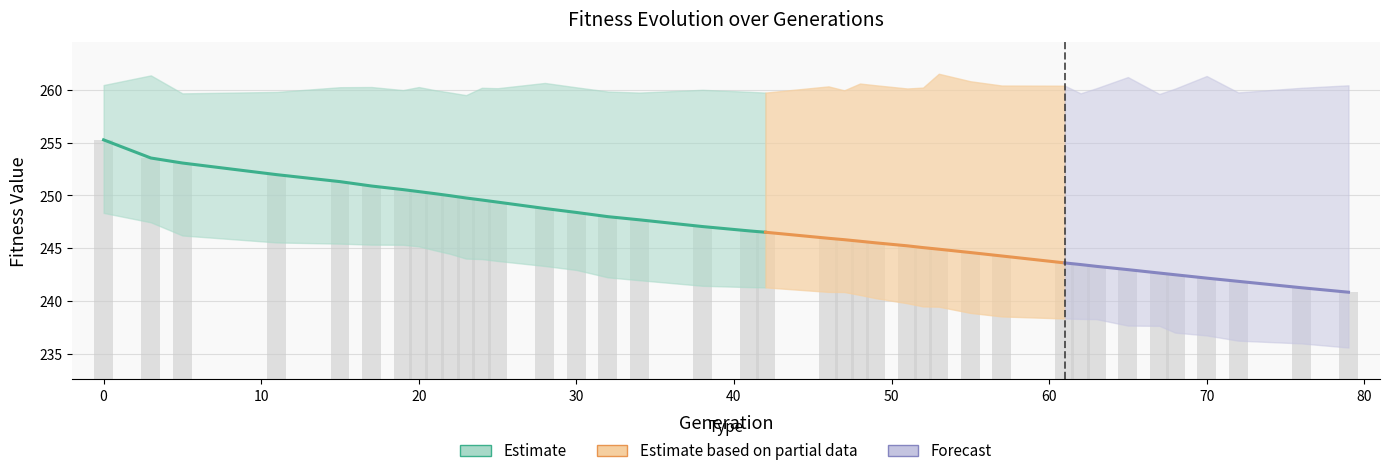

What is the label of the 32nd bar from the right?

7